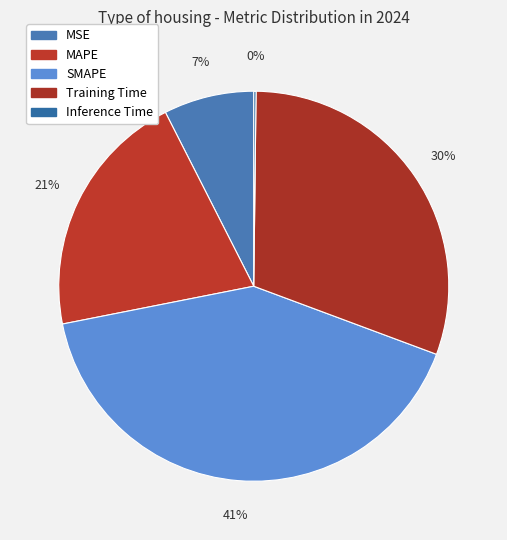

Is MAPE the majority of the pie?

No